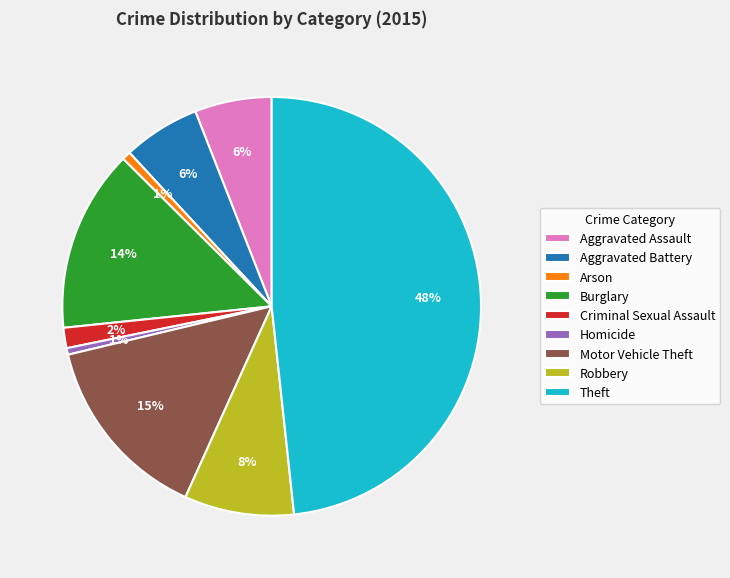

Combined, do Arson and Robbery account for over 50%?

No